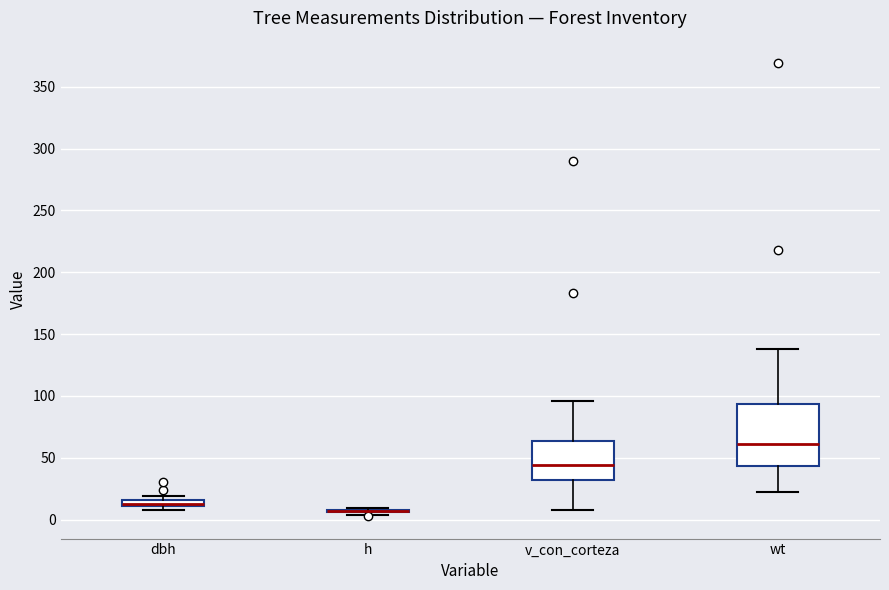

Which box is the tallest, from its lower edge to its upper edge?

wt